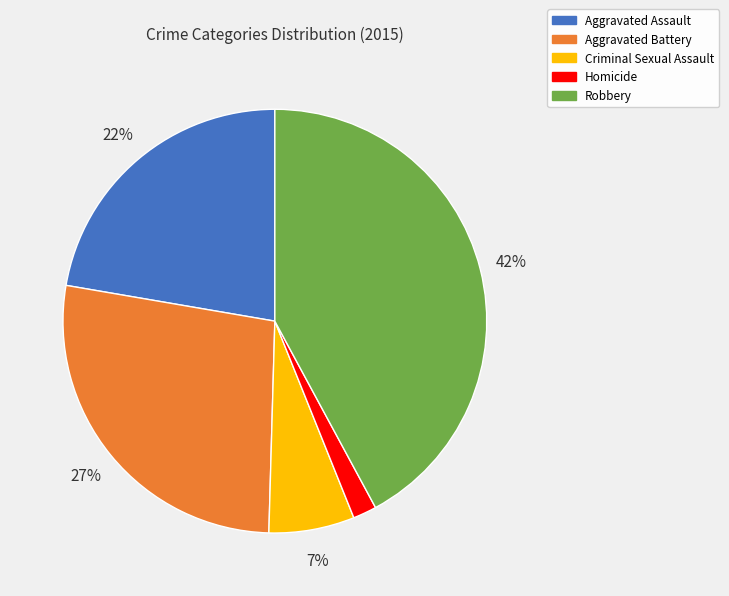

Which category has the smallest portion of the pie?

Homicide